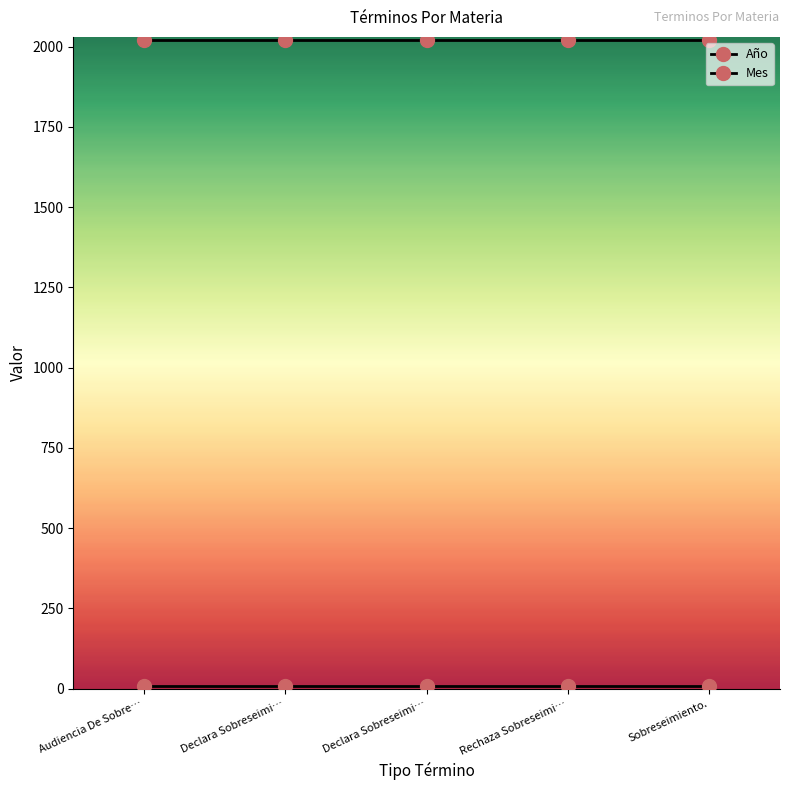

Reading right to left, what are all the values shown in this chart?

Año: Sobreseimiento.=2021	Rechaza Sobreseimi…=2021	Declara Sobreseimi…=2021	Declara Sobreseimi…=2021	Audiencia De Sobre…=2021
Mes: Sobreseimiento.=7	Rechaza Sobreseimi…=7	Declara Sobreseimi…=7	Declara Sobreseimi…=7	Audiencia De Sobre…=7